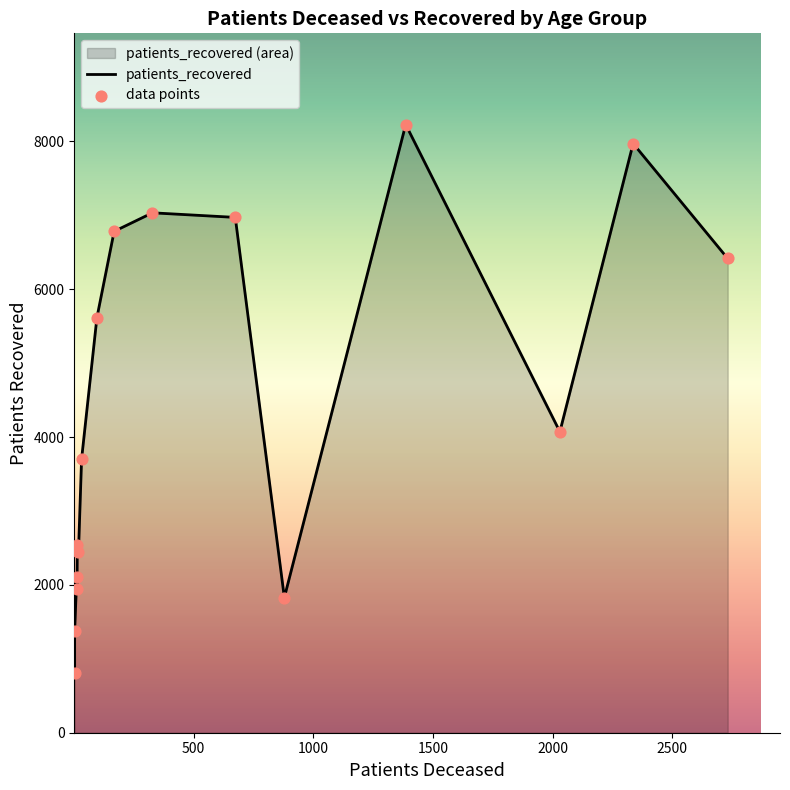

Which series has the largest total across all categories?

patients_recovered